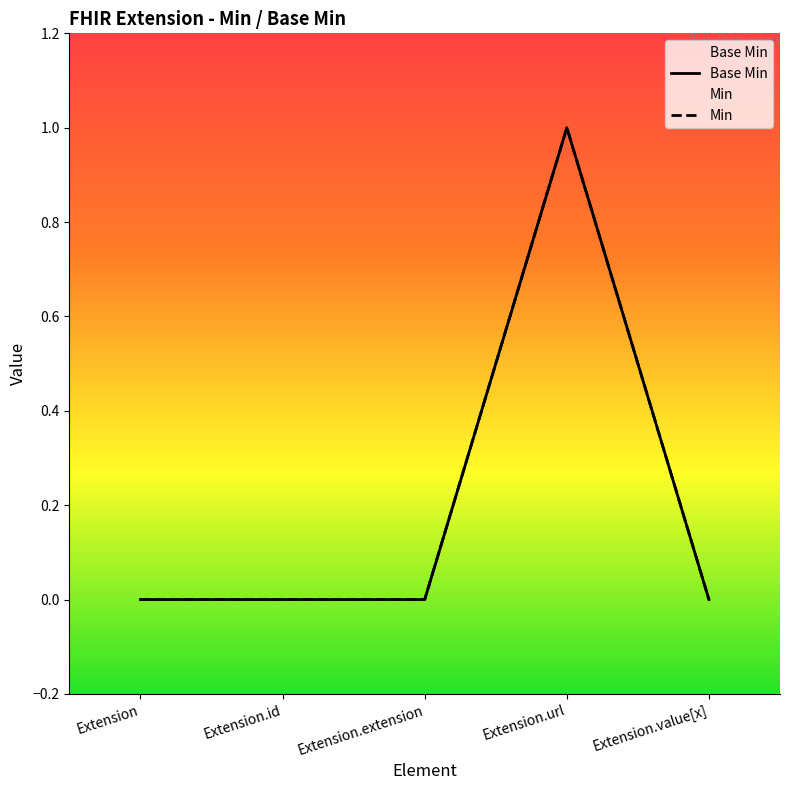

Which category has the highest value across all series?

Extension.url